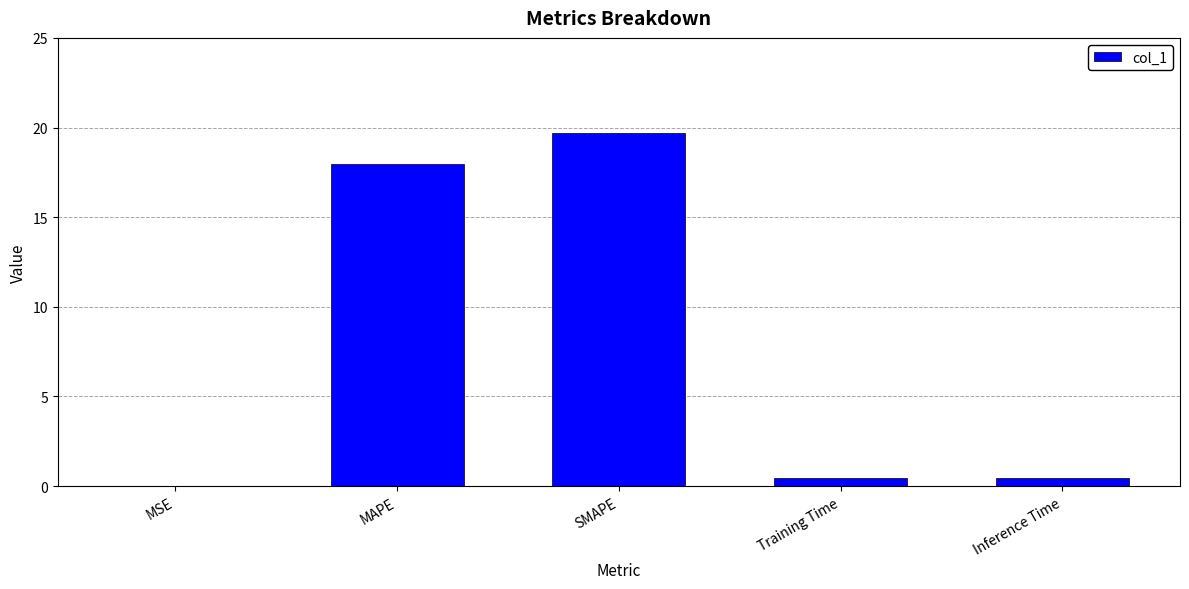

Is it true that the value at MAPE is 17.9?

True